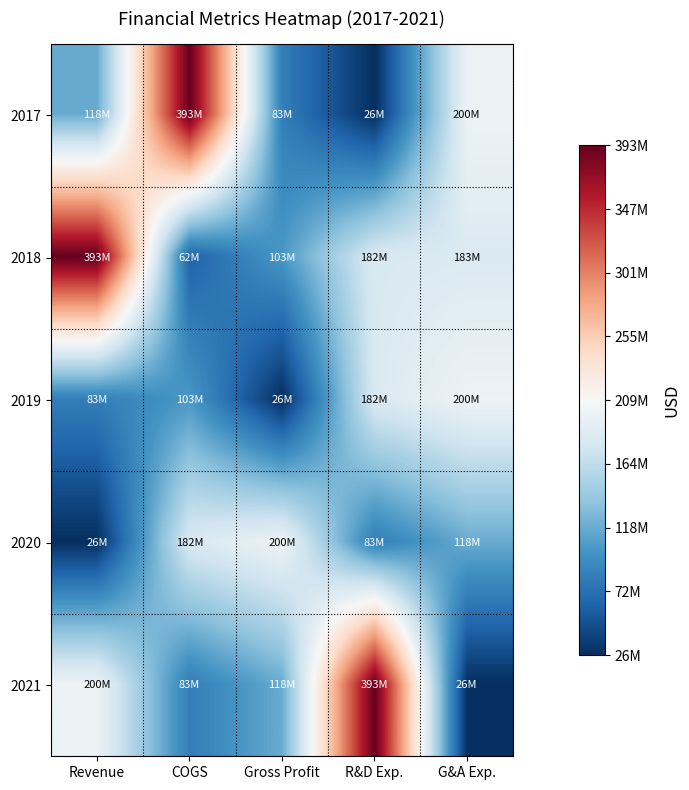

Which series has the widest spread of values?

2017